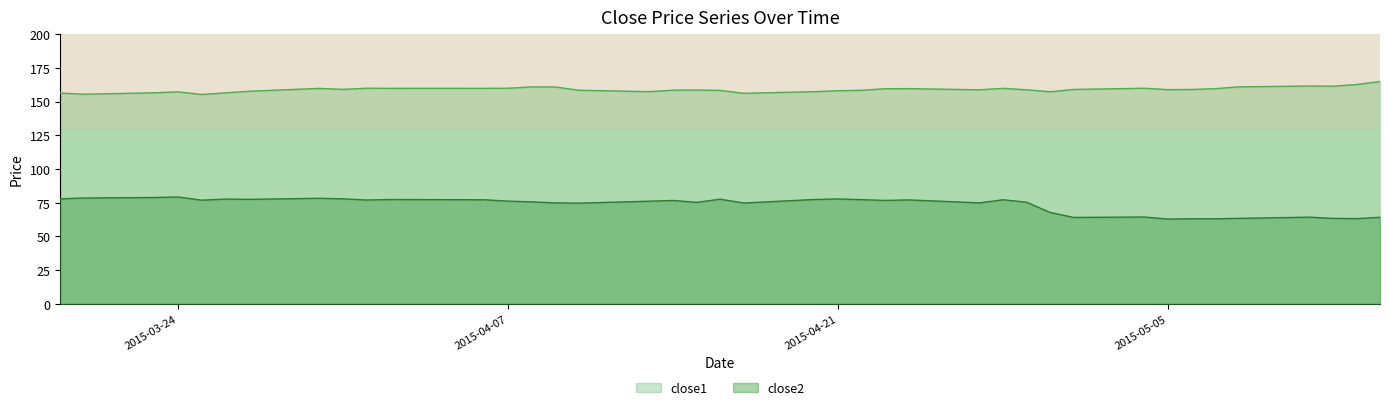

Which series has the largest total across all categories?

close1